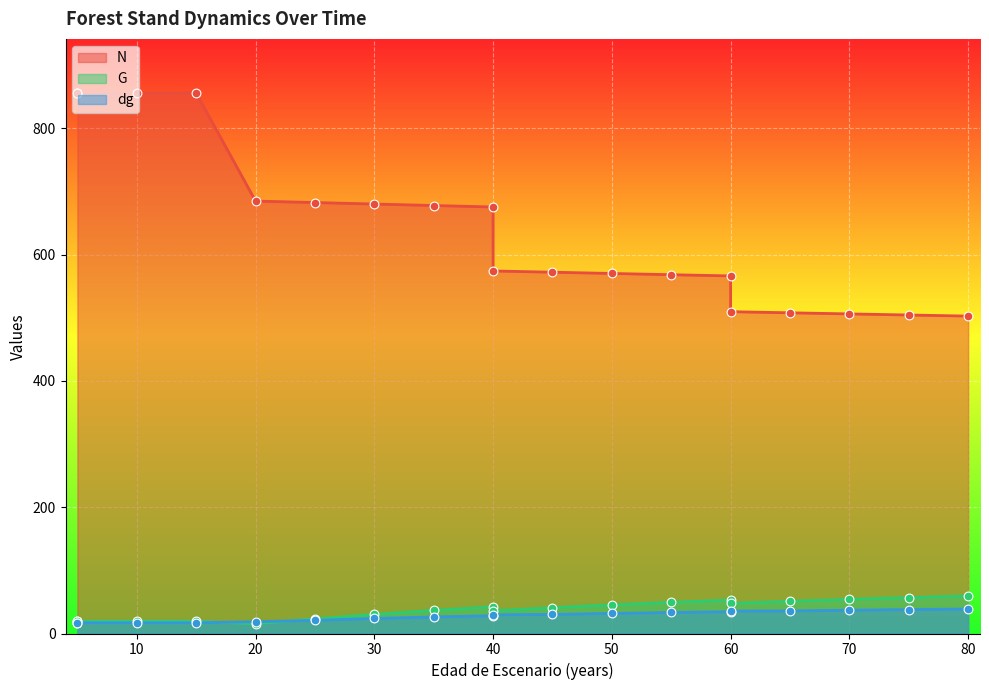

Which series has the largest total across all categories?

N